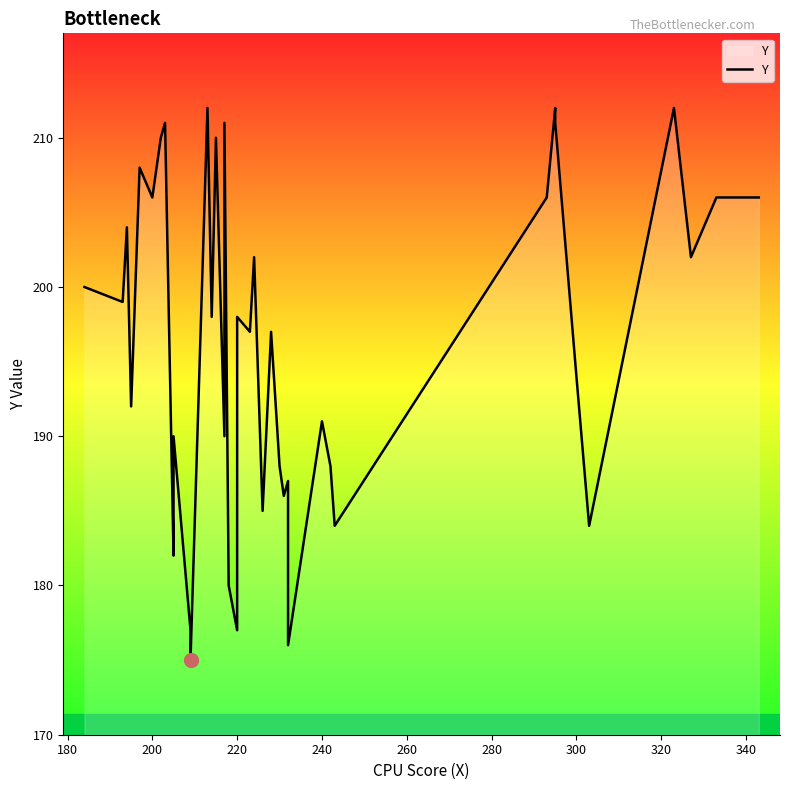

The value at 15 is 327. True or false?

False